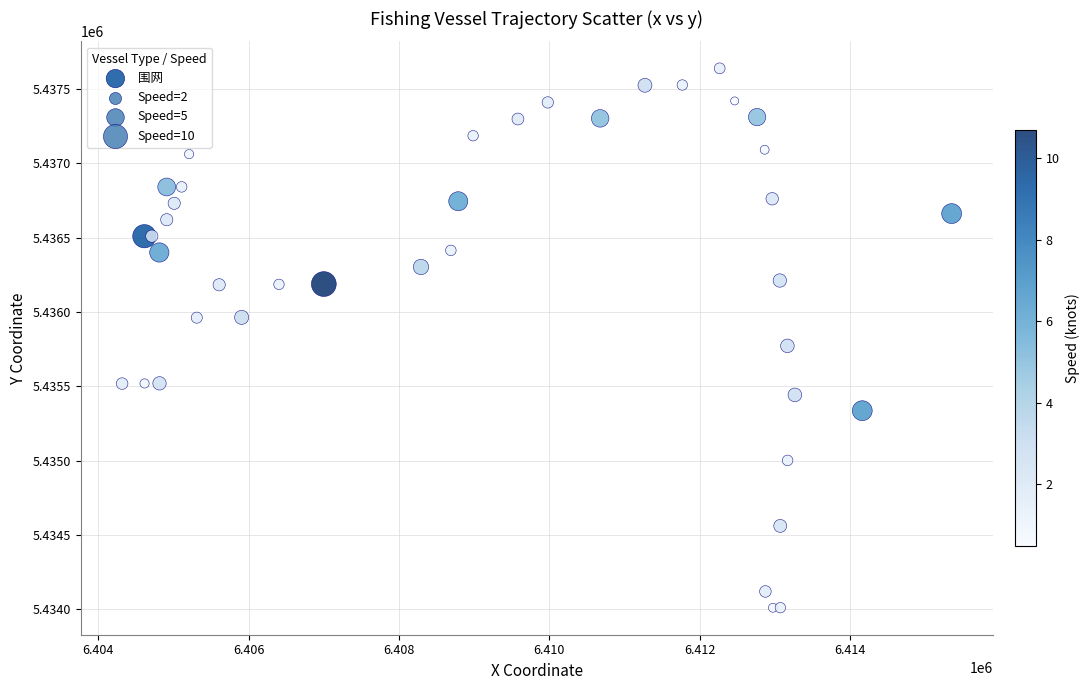

What Y value in the scatter plot is closest to 5435824?

5435772.1